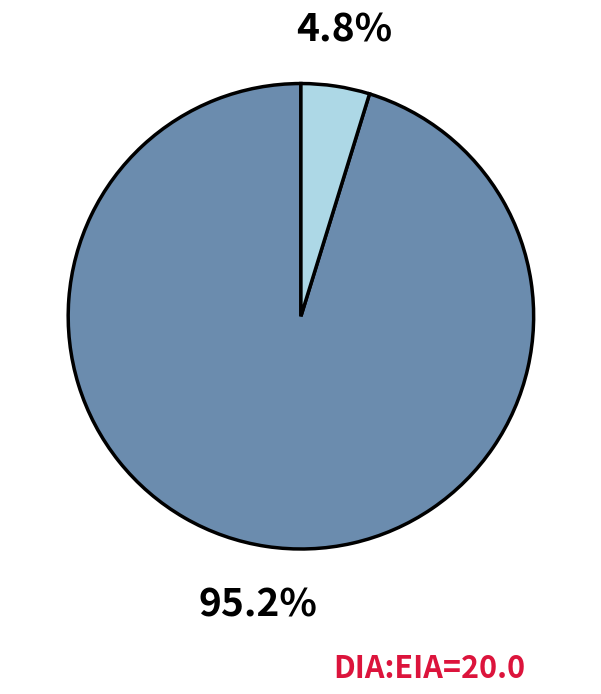

Does any single category account for the majority?

Yes